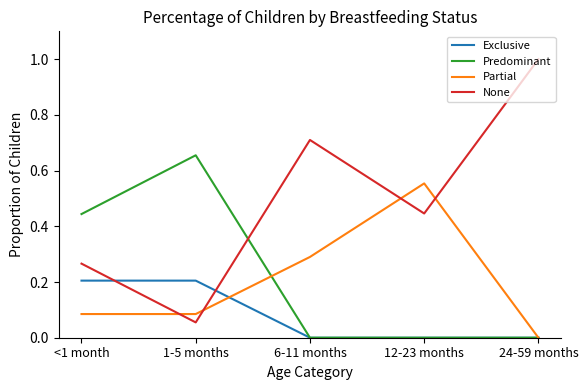

What is the maximum value shown in the chart?

1.0